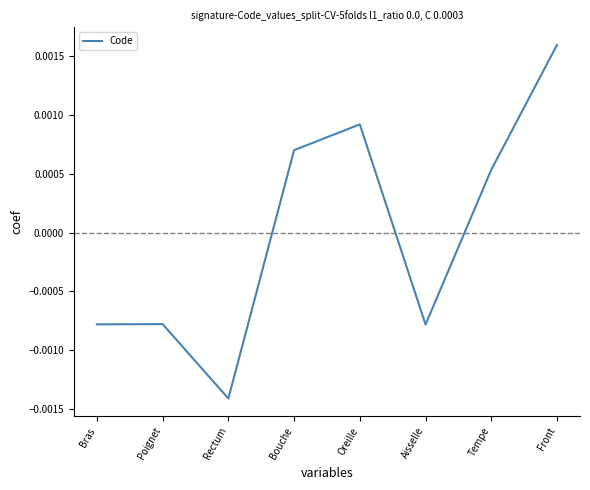

Does the chart have visible grid lines?

No